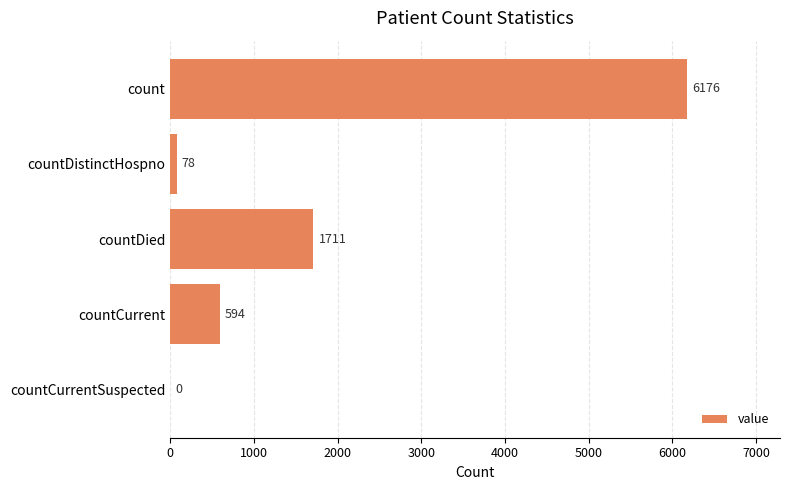

Reading top to bottom, transcribe all the data shown in this chart.

count=6176	countDistinctHospno=78	countDied=1711	countCurrent=594	countCurrentSuspected=0